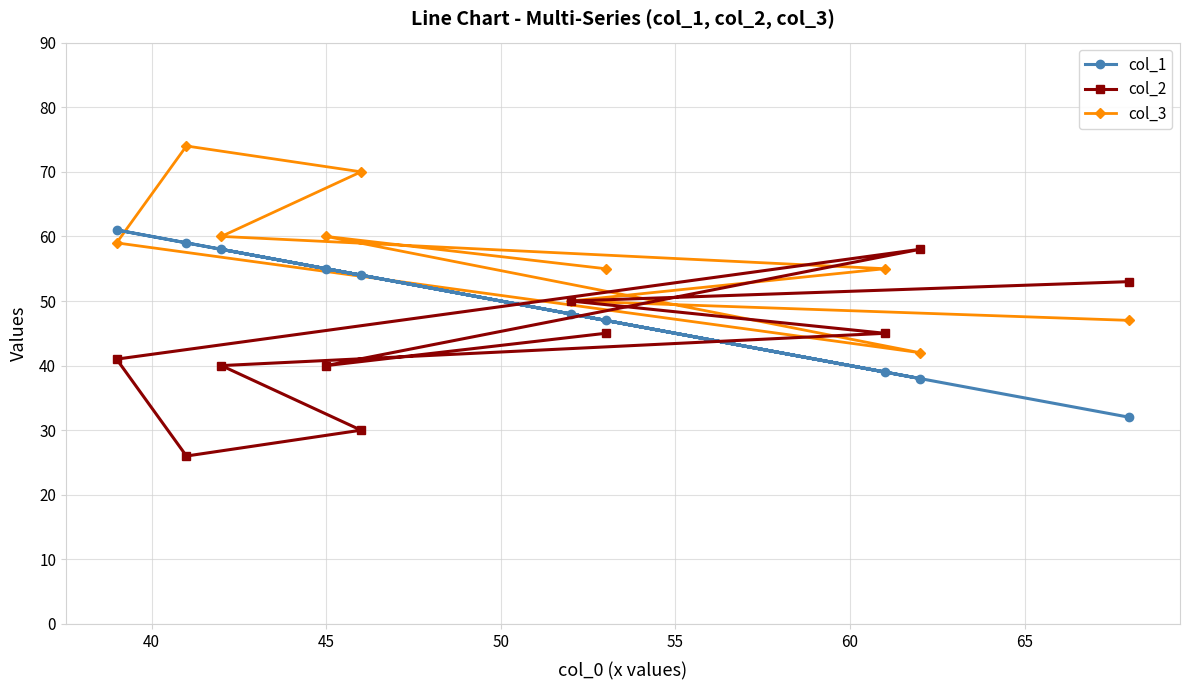

List the series in order of their overall mean, lowest first.

col_2, col_1, col_3